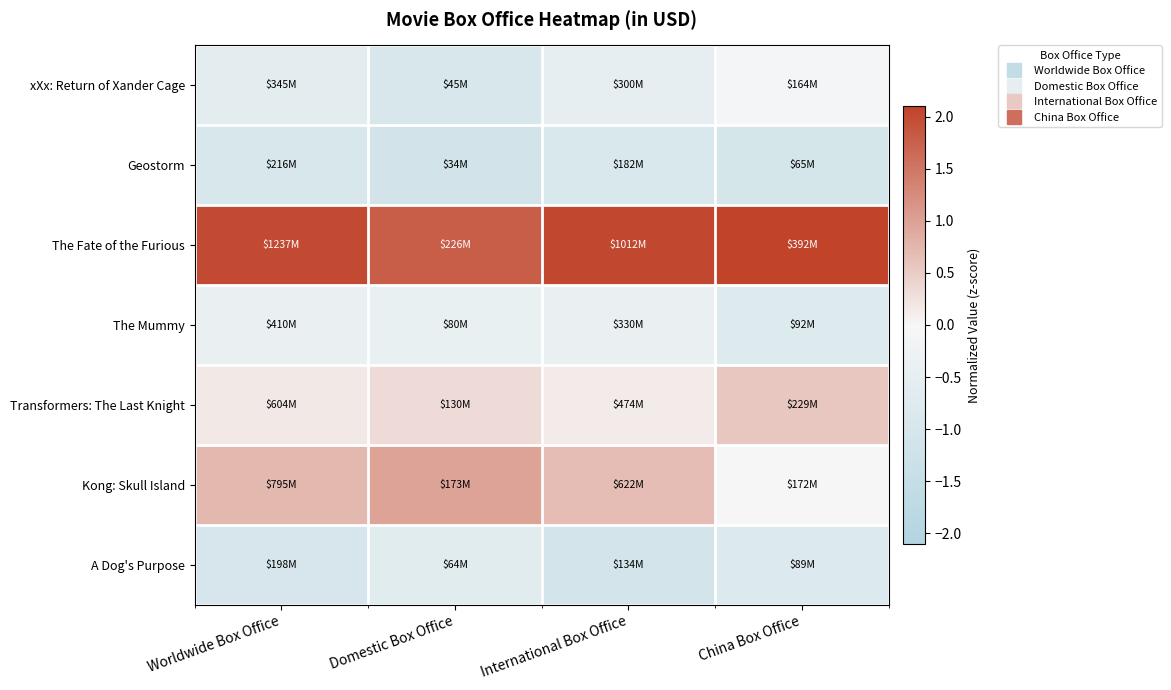

What is the maximum value shown in the chart?

2.1